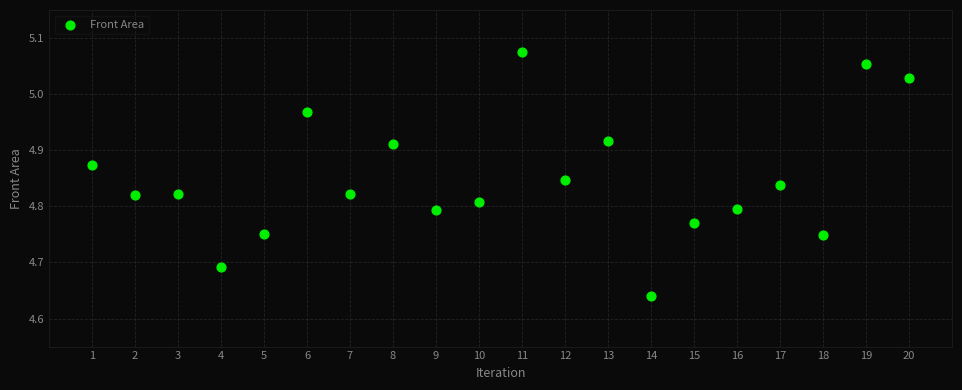

What is the range of Y values (max minus min)?

0.4